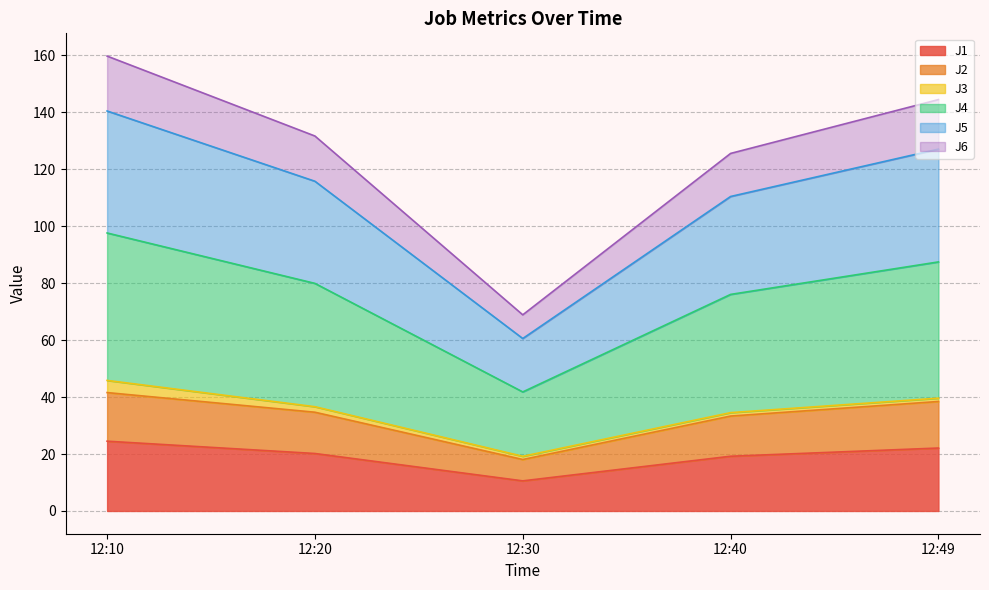

What is the highest value of the J1 series?

24.5